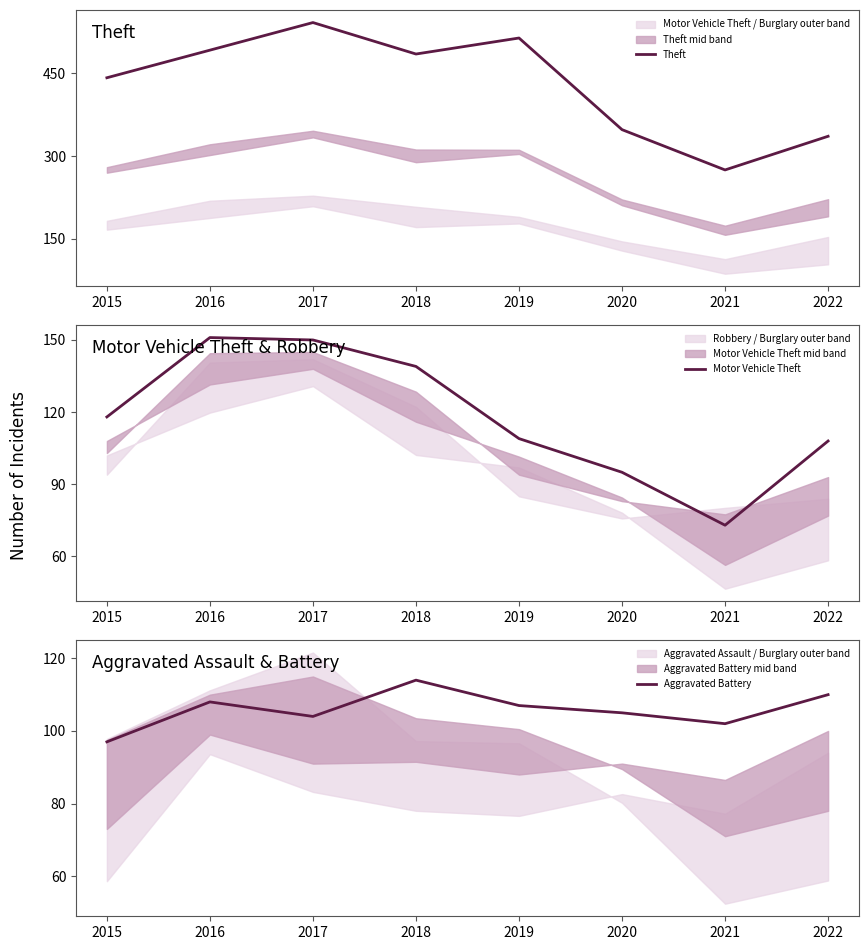

Reading right to left, extract all data points from this chart.

Theft: 336	275	348	514	485	542	492	442
Motor Vehicle Theft: 108	73	95	109	139	150	151	118
Aggravated Battery: 110	102	105	107	114	104	108	97